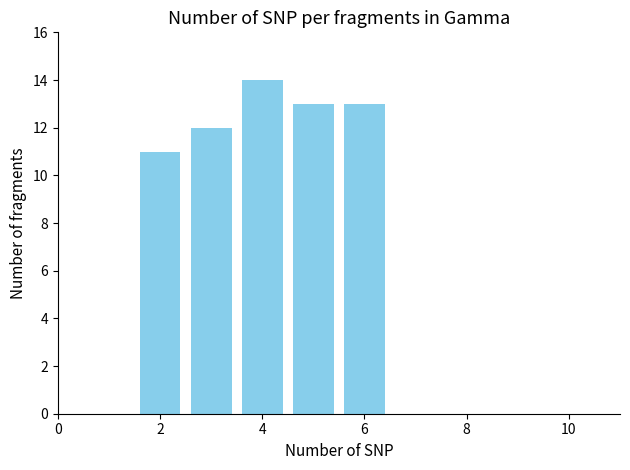

Count the number of data series in this chart.

1